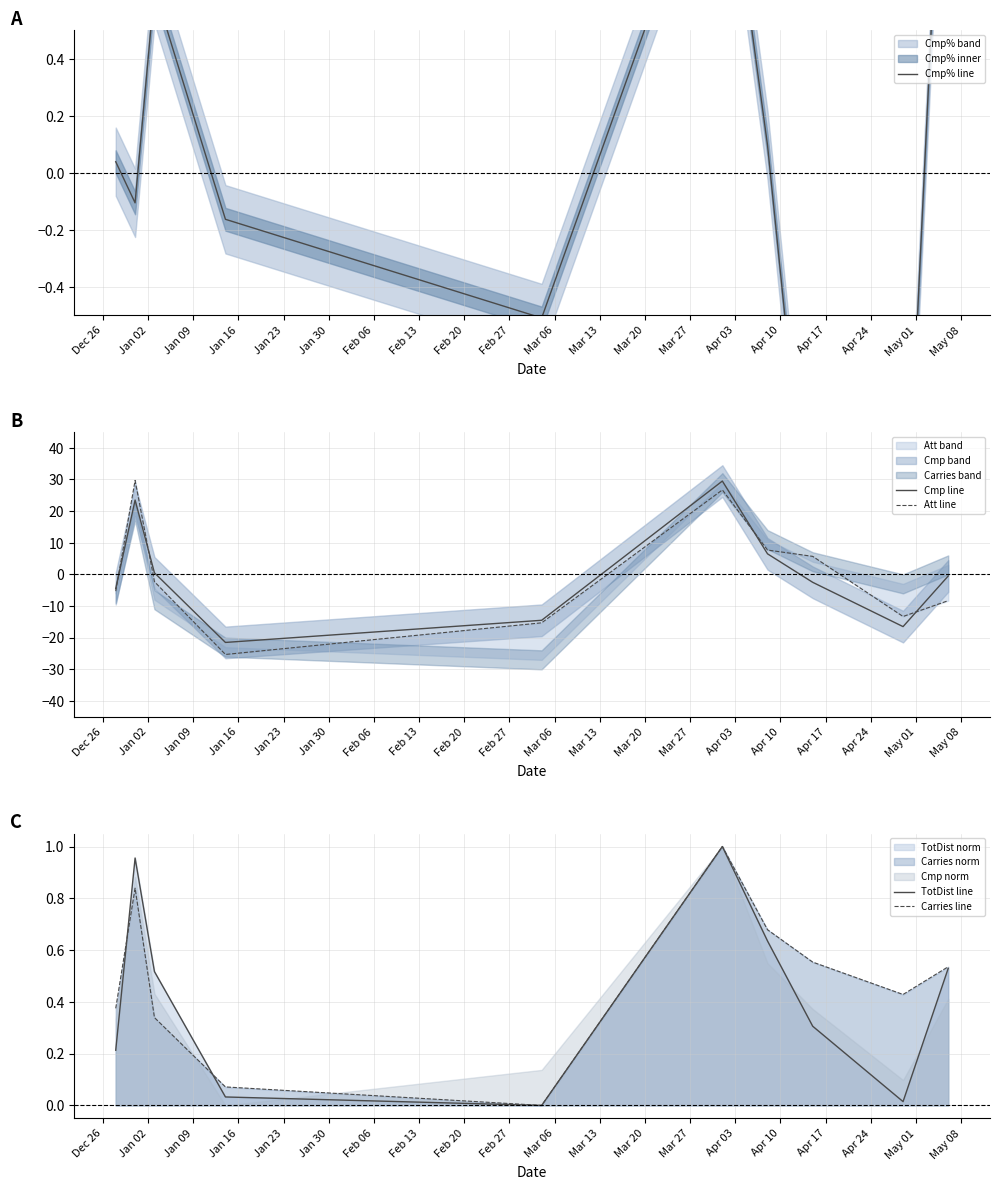

What is the lowest value of the Cmp line series?

-21.5